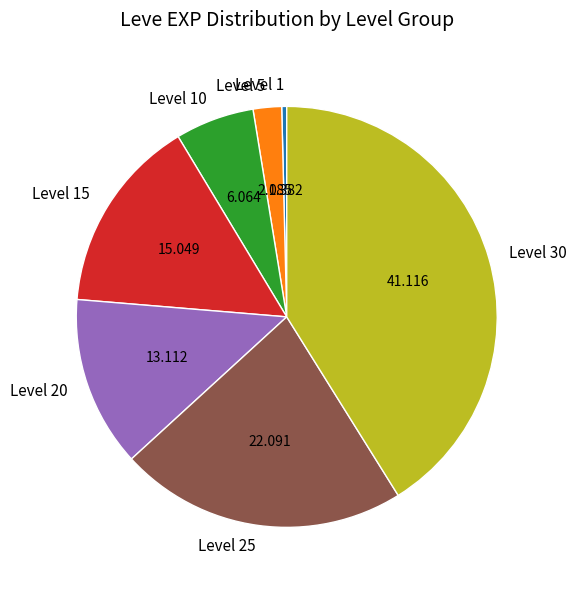

Combined, do Level 10 and Level 15 account for over 50%?

No